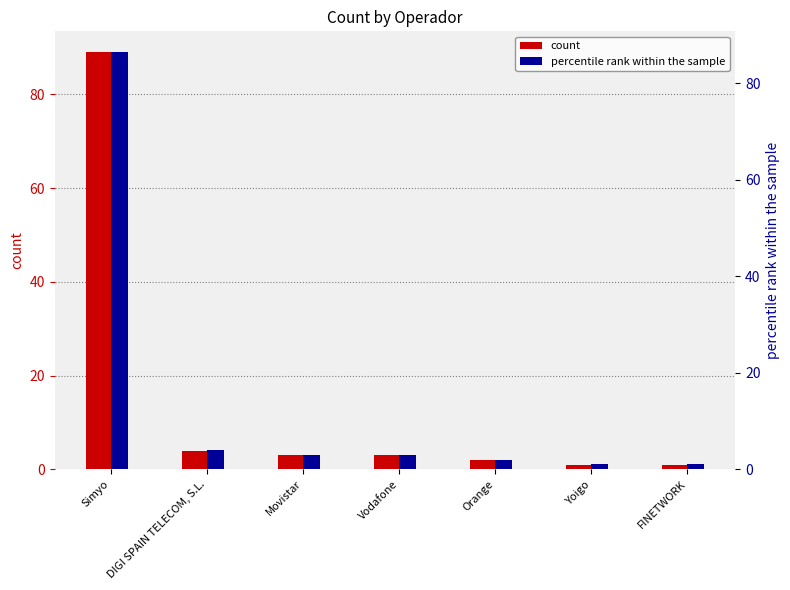

What is the smallest value displayed?

1.0